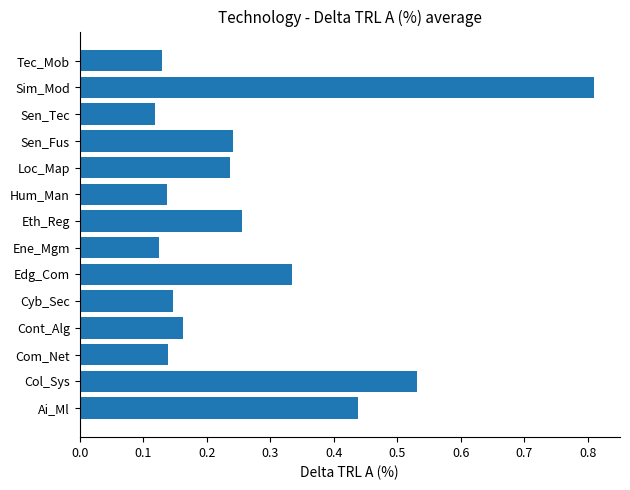

What is the difference between the maximum and minimum values?

0.7